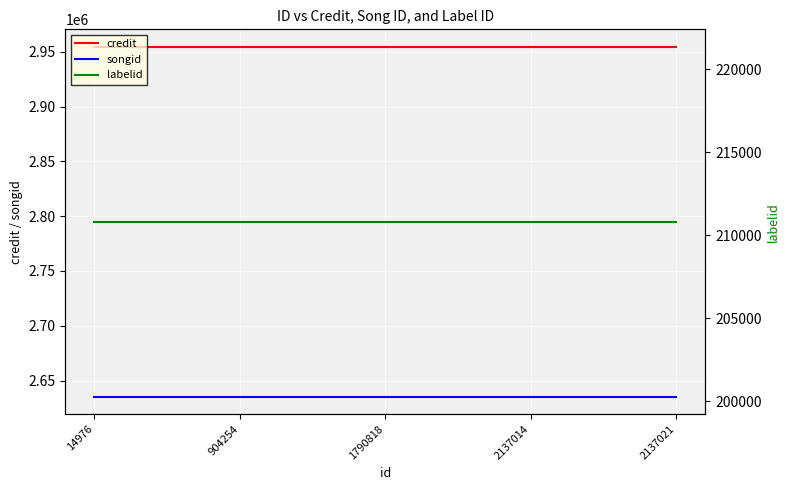

At 1790818, list the series in order from largest to smallest.

credit, songid, labelid